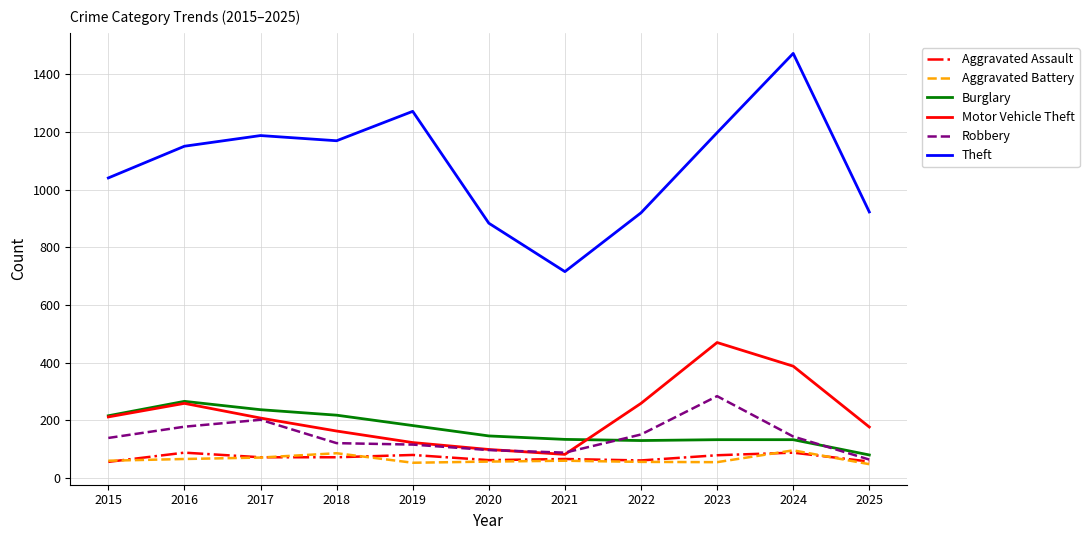

What is the total value across all series at 2015?

1724